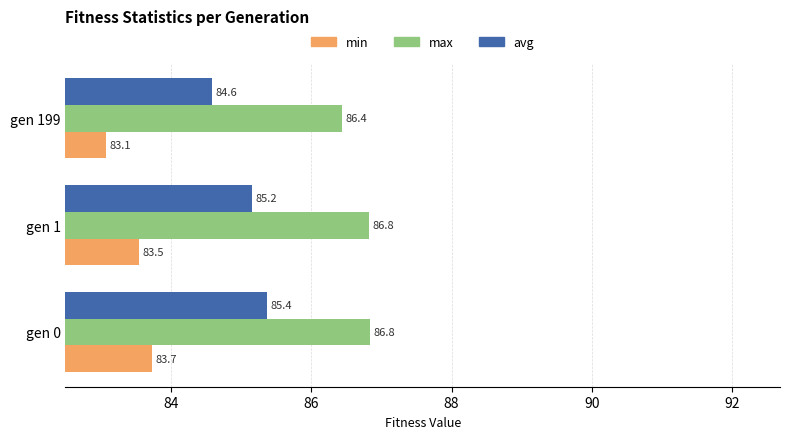

Is it true that min equals 29.7 at gen 0?

False